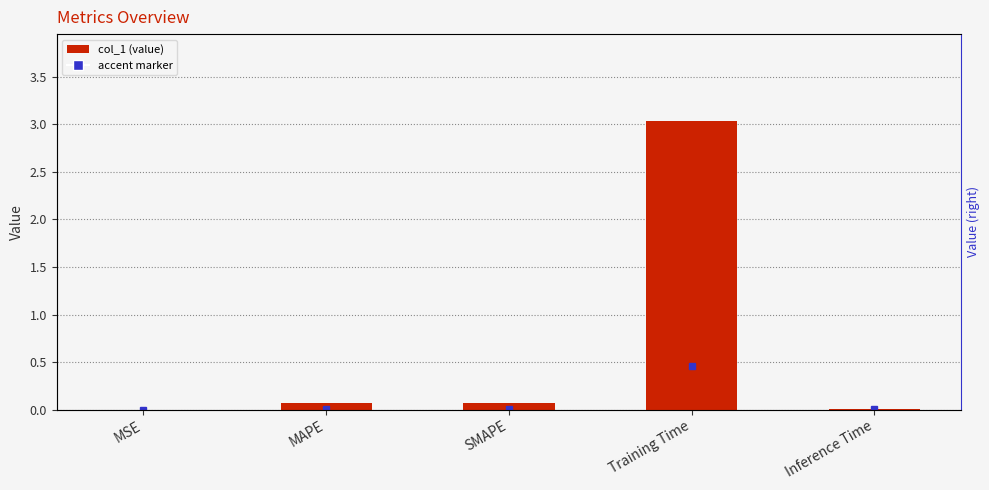

Reading left to right, what are all the values shown in this chart?

0.0	0.1	0.1	3.0	0.0